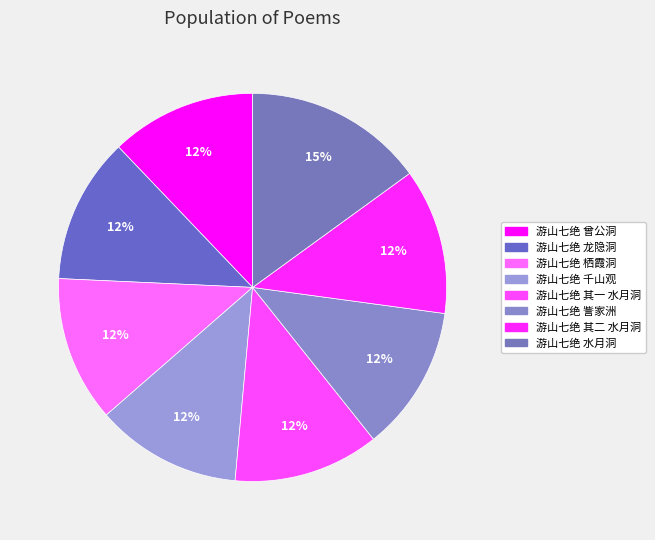

Count the number of slices in the pie.

8